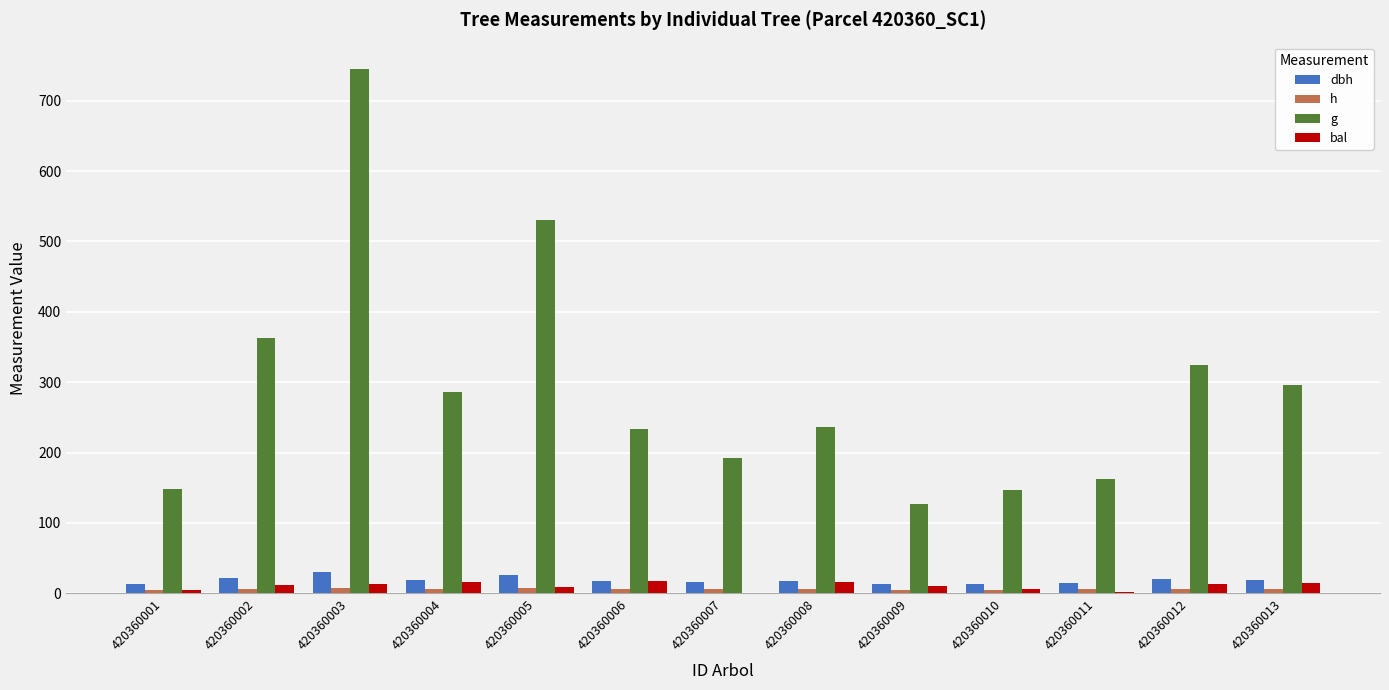

How many positive values does the bal series have?

12